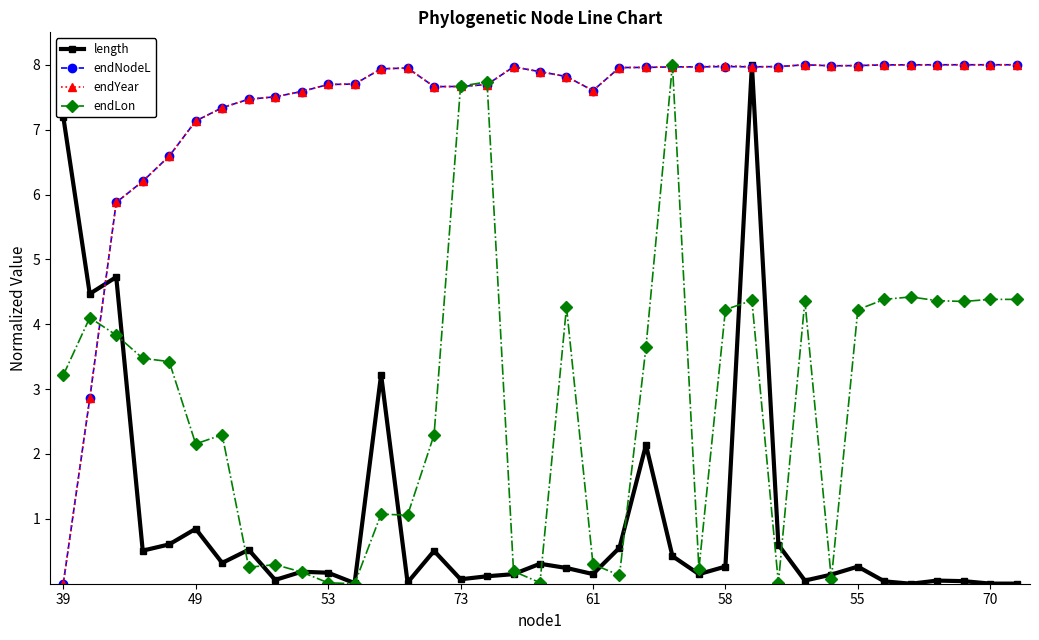

True or false: endNodeL has more than 2 interior local peaks.

True